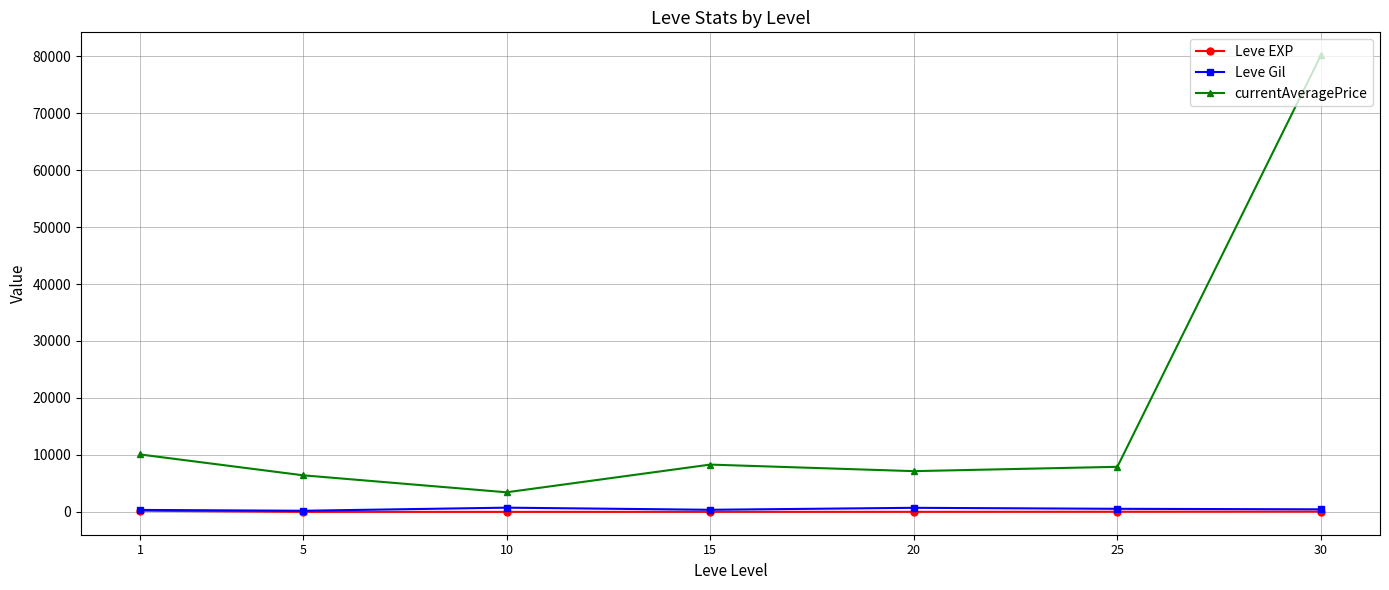

The currentAveragePrice series shows 106782.1 at 30. True or false?

False